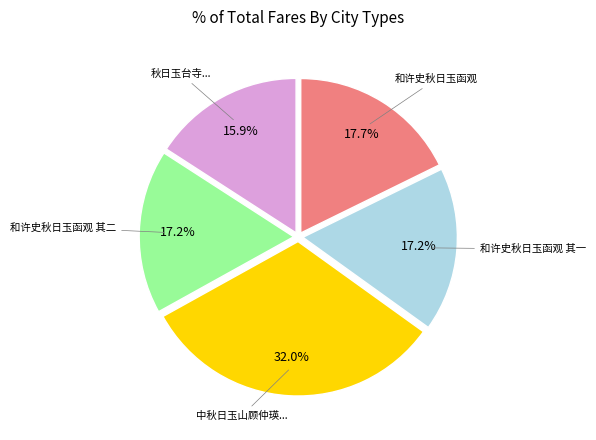

Does any single category account for the majority?

No